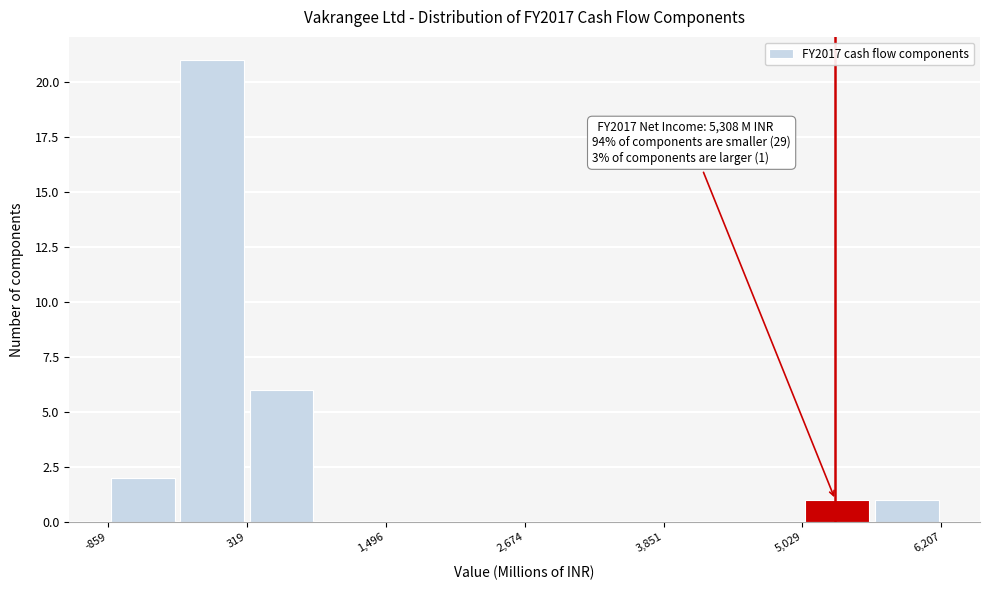

Around what value on the x-axis is the tallest bar? Give the approximate position of its centre, as read against the axis.

0